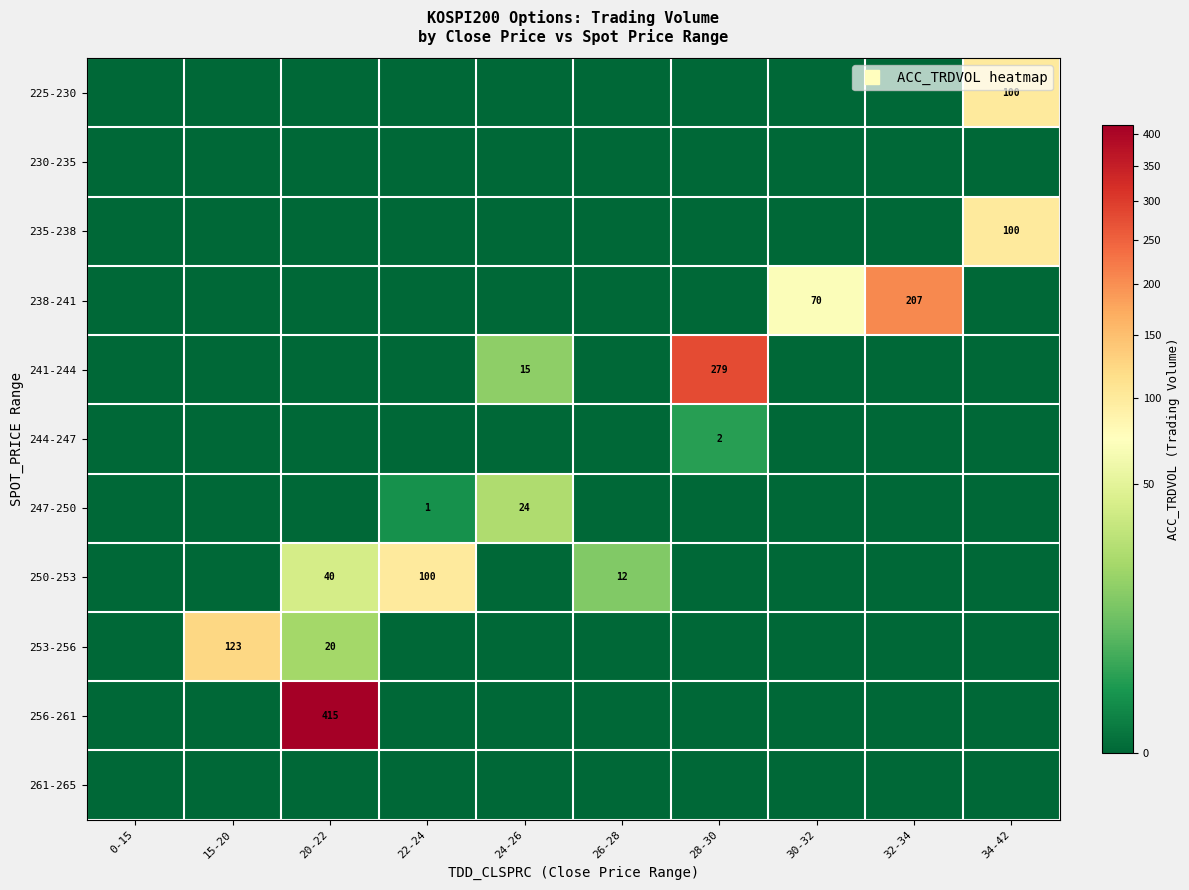

At which category is the sum across all series the highest?

20-22